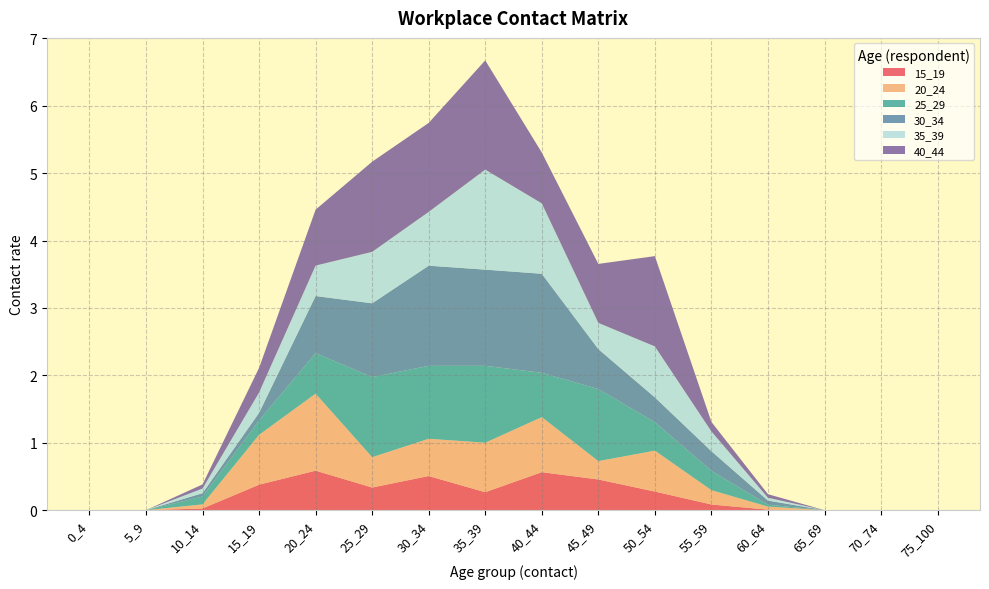

Reading right to left, transcribe all the data shown in this chart.

15_19: 0.0	0.0	0.0	0.0	0.1	0.3	0.5	0.6	0.3	0.5	0.3	0.6	0.4	0.0	0.0	0.0
20_24: 0.0	0.0	0.0	0.0	0.2	0.6	0.3	0.8	0.7	0.6	0.4	1.1	0.7	0.1	0.0	0.0
25_29: 0.0	0.0	0.0	0.0	0.3	0.4	1.1	0.7	1.1	1.1	1.2	0.6	0.2	0.1	0.0	0.0
30_34: 0.0	0.0	0.0	0.1	0.3	0.4	0.6	1.5	1.4	1.5	1.1	0.8	0.1	0.0	0.0	0.0
35_39: 0.0	0.0	0.0	0.0	0.3	0.8	0.4	1.0	1.5	0.8	0.8	0.5	0.3	0.1	0.0	0.0
40_44: 0.0	0.0	0.0	0.1	0.1	1.3	0.9	0.8	1.6	1.3	1.3	0.8	0.4	0.1	0.0	0.0